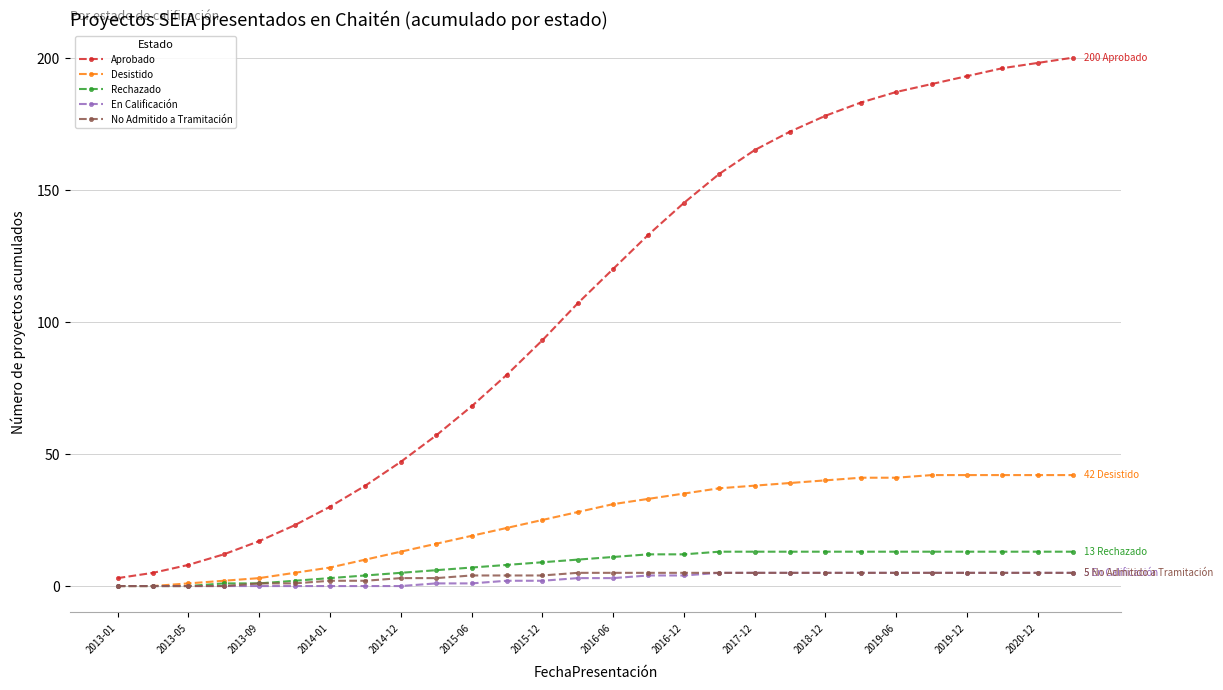

Which series has the widest spread of values?

Aprobado